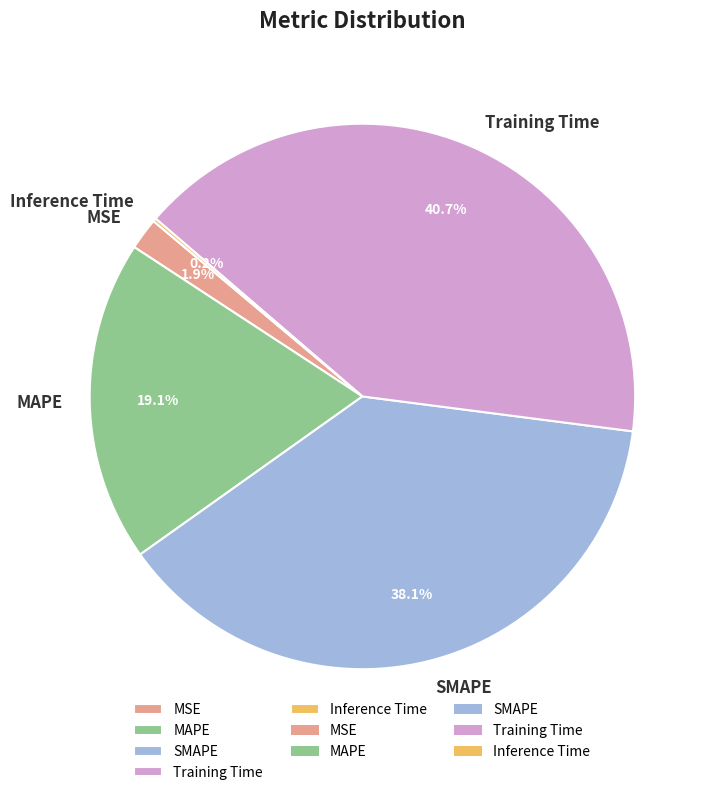

What is the ratio of the value at SMAPE to the value at Training Time?

0.9